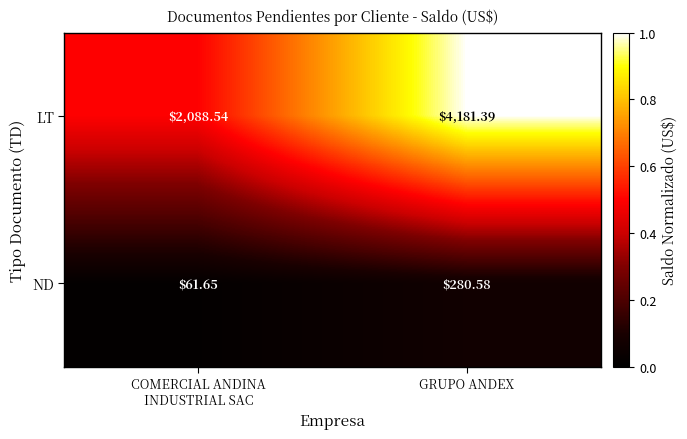

Rank the series by their average value, from highest to lowest.

LT, ND